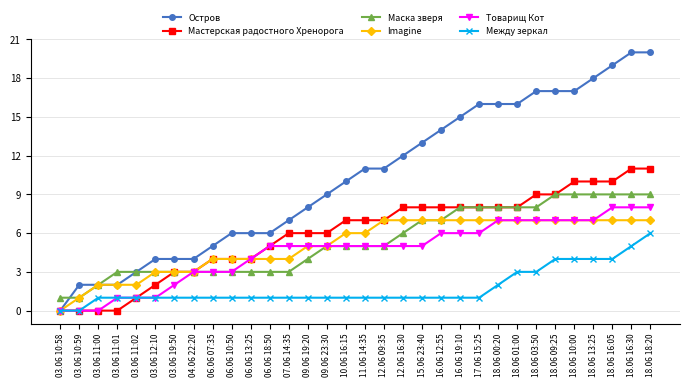

What is the maximum value for Маска зверя?

9